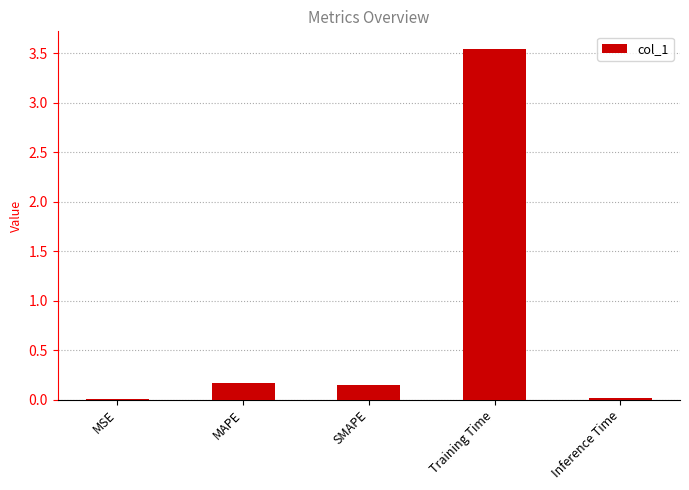

The chart shows a value of 6.2 at Training Time. True or false?

False